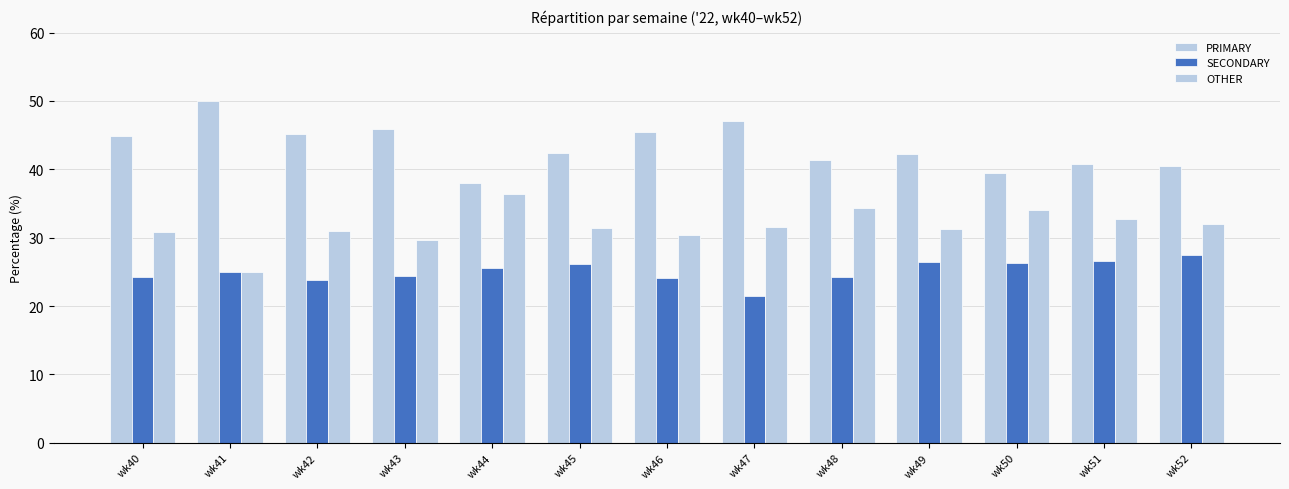

True or false: PRIMARY has a value of 45.5 at wk46.

True